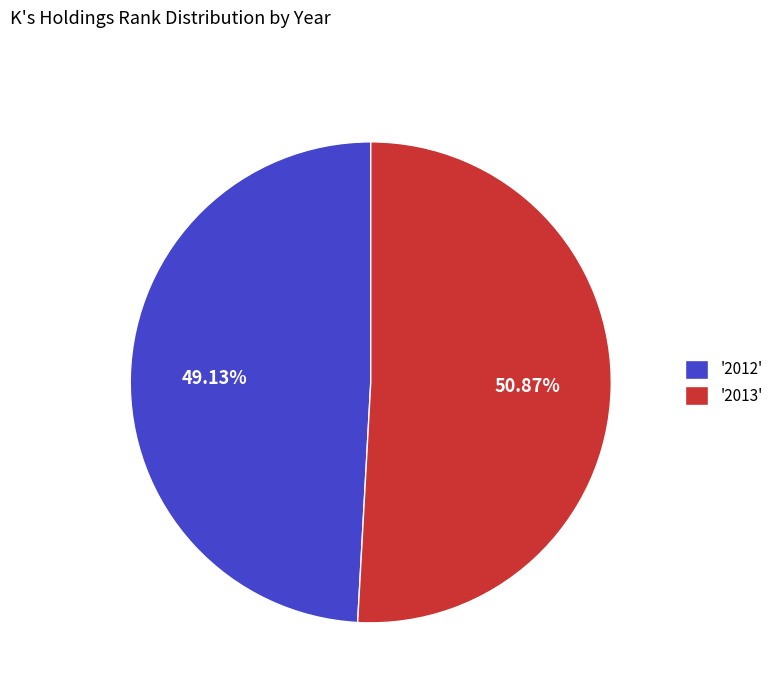

How many segments does this pie chart have?

2